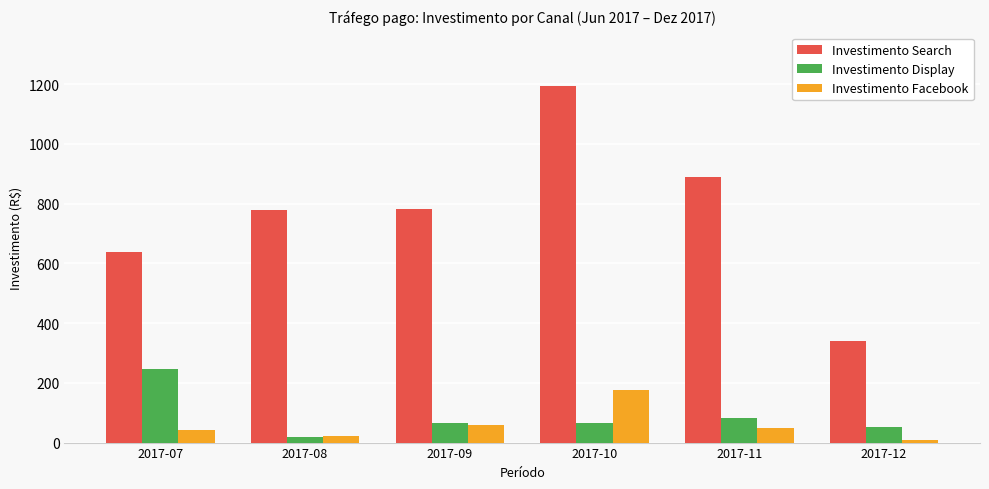

Is the value of Investimento Facebook at 2017-11 greater than the value of Investimento Display at 2017-11?

No